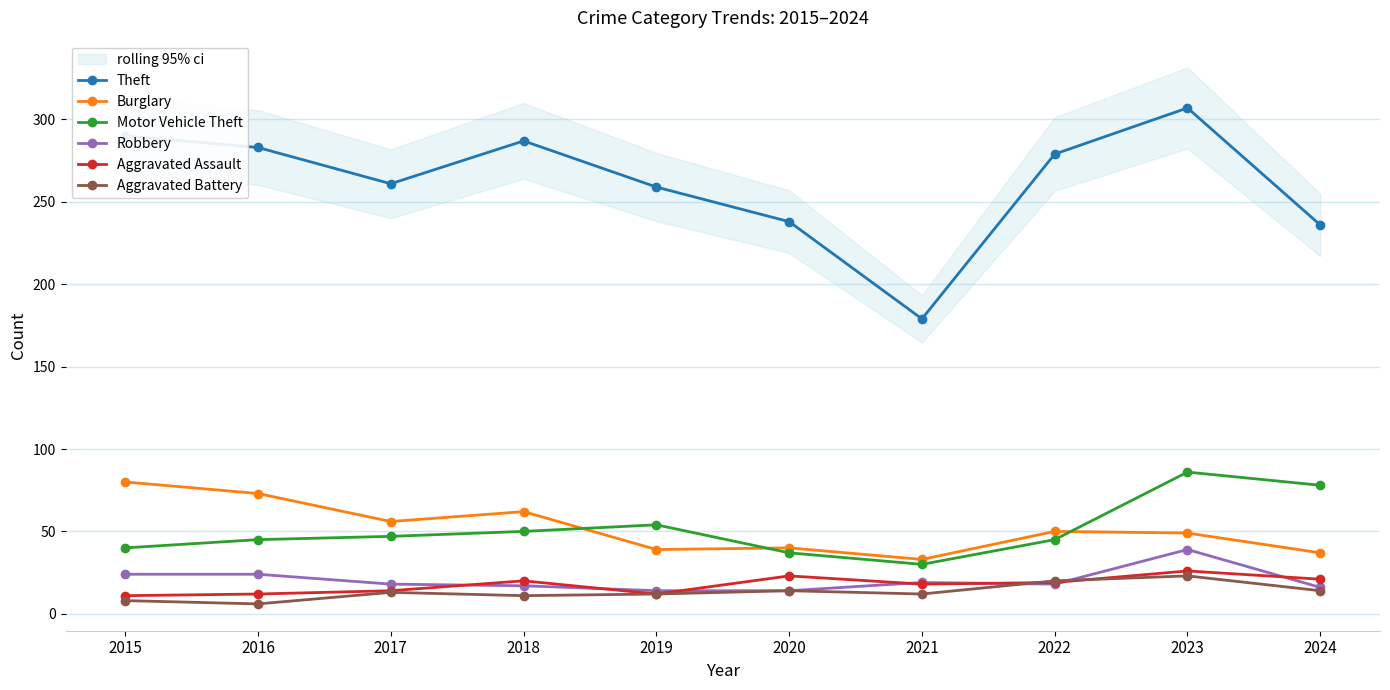

True or false: Aggravated Battery has a value of 16 at 2018.

False